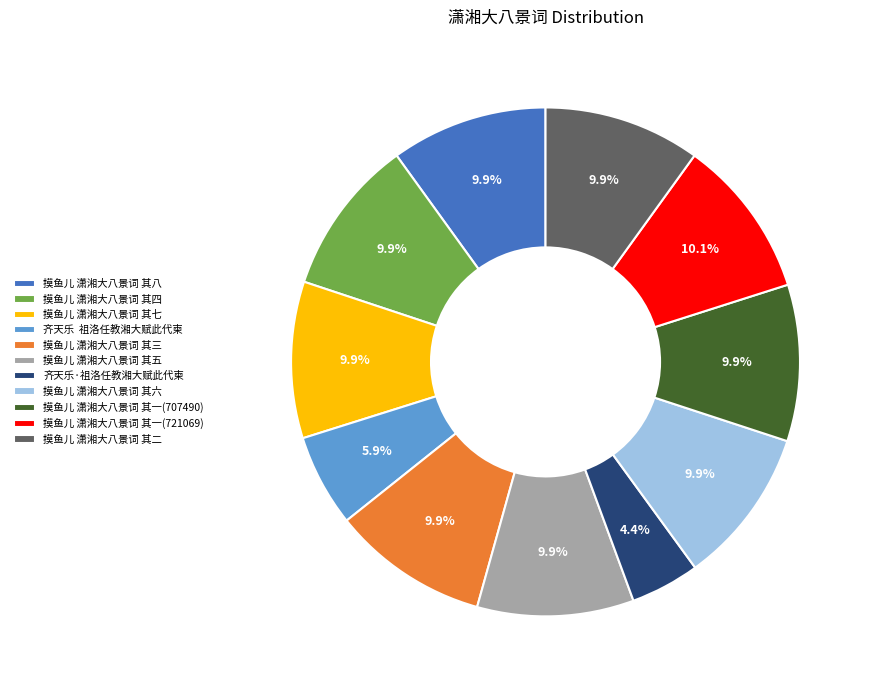

Which slice is the smallest?

齐天乐·祖洛任教湘大赋此代柬